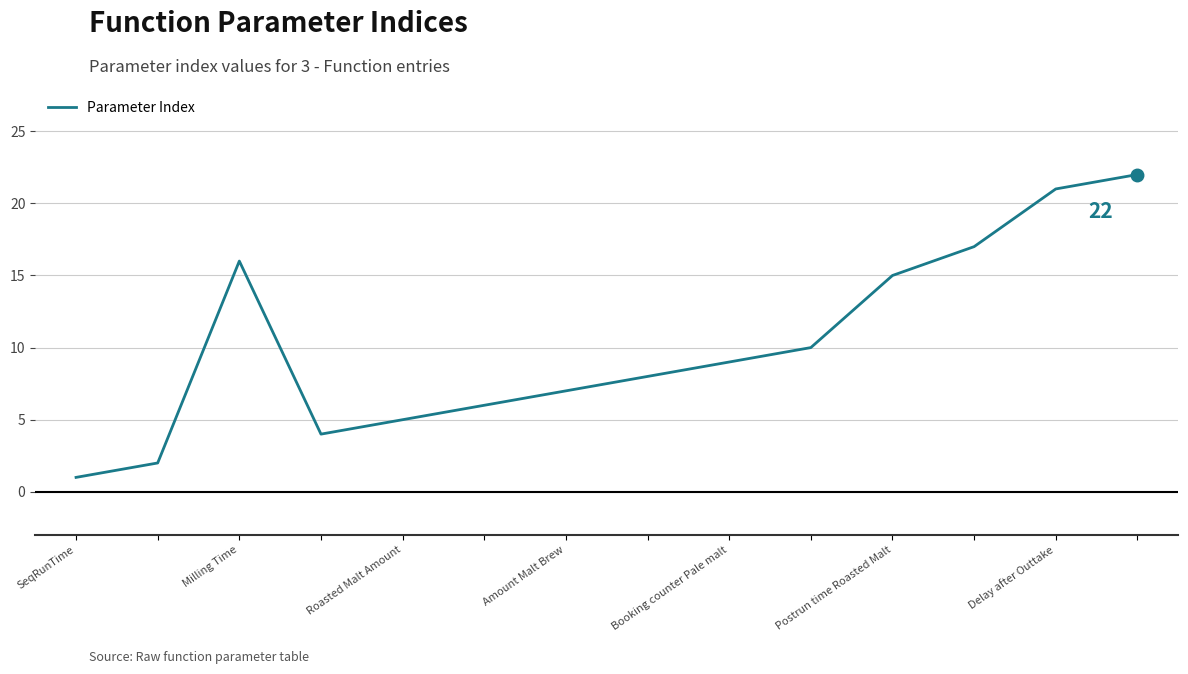

True or false: the data has more than 2 interior local peaks.

False